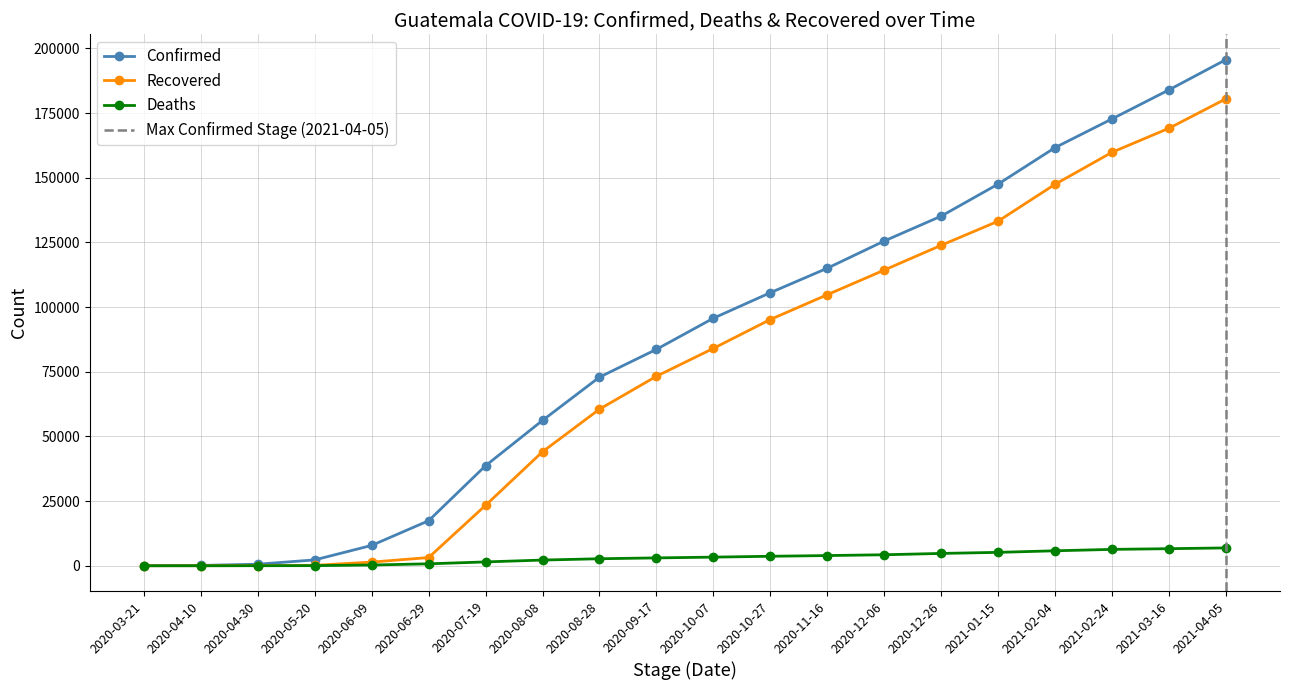

At which label does Recovered reach its minimum?

2020-03-21